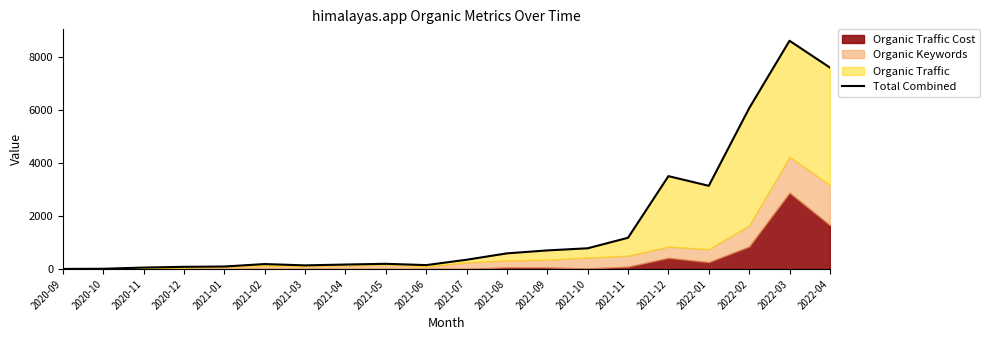

True or false: the data shows 8609 at 2022-03.

True